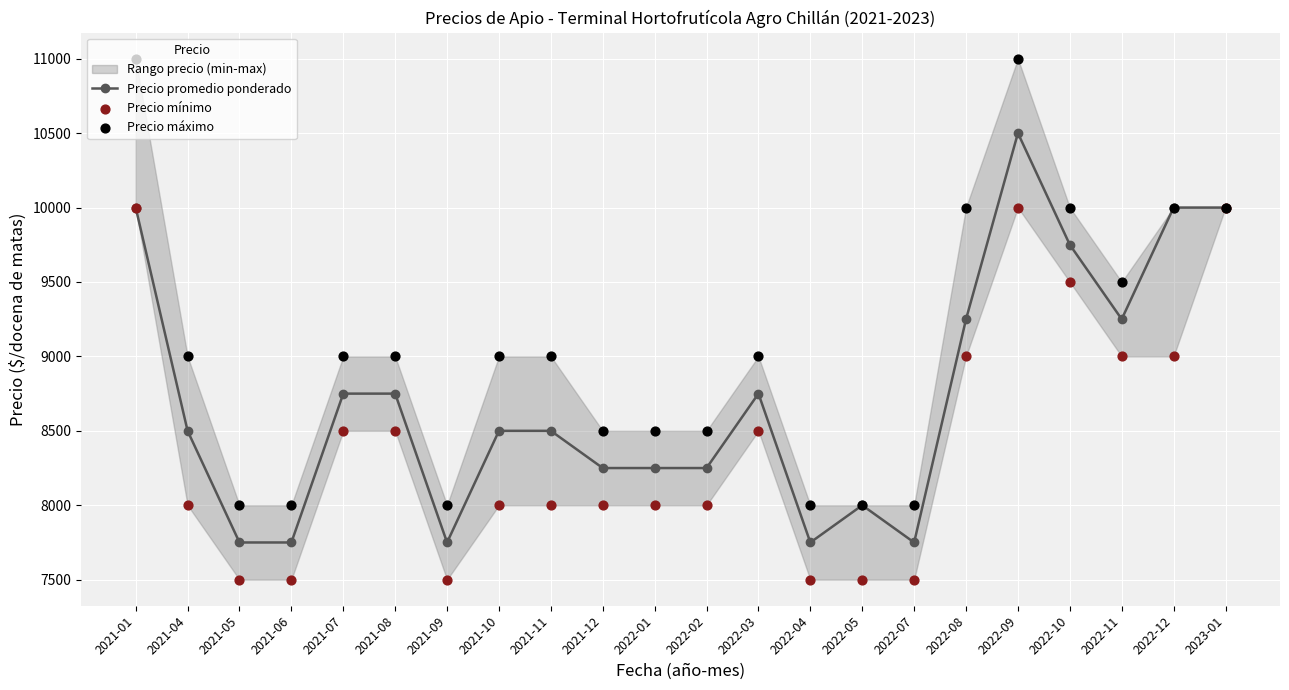

Which series has the largest total across all categories?

Precio máximo